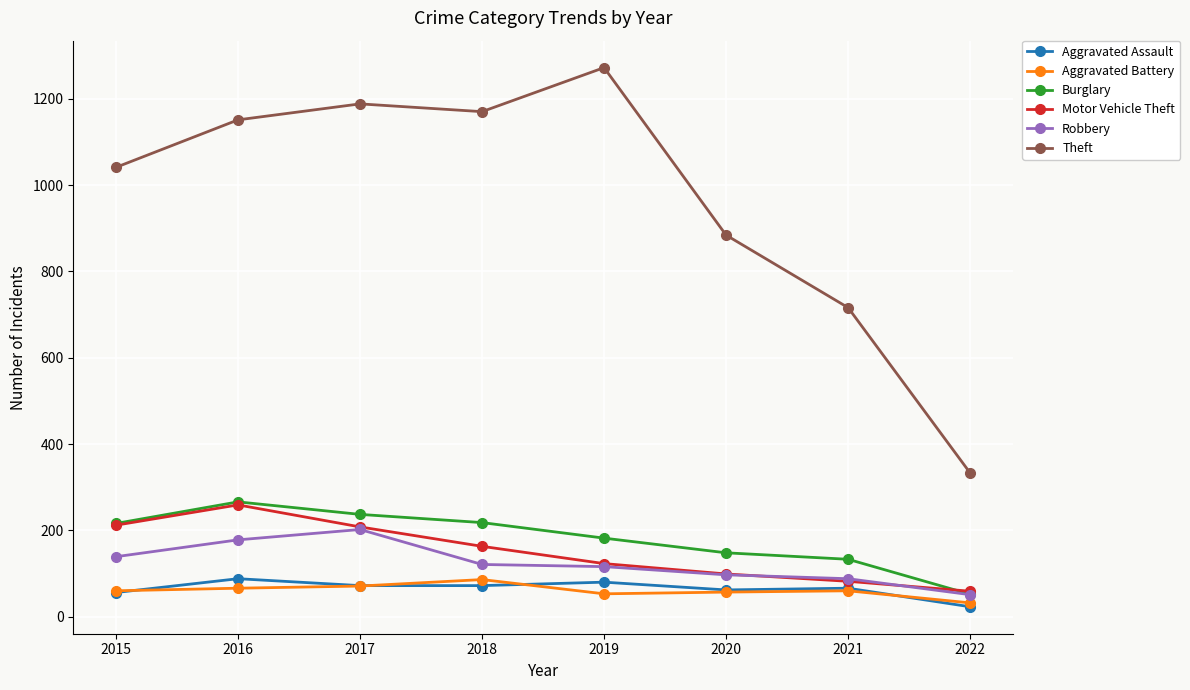

Which series has the largest total across all categories?

Theft